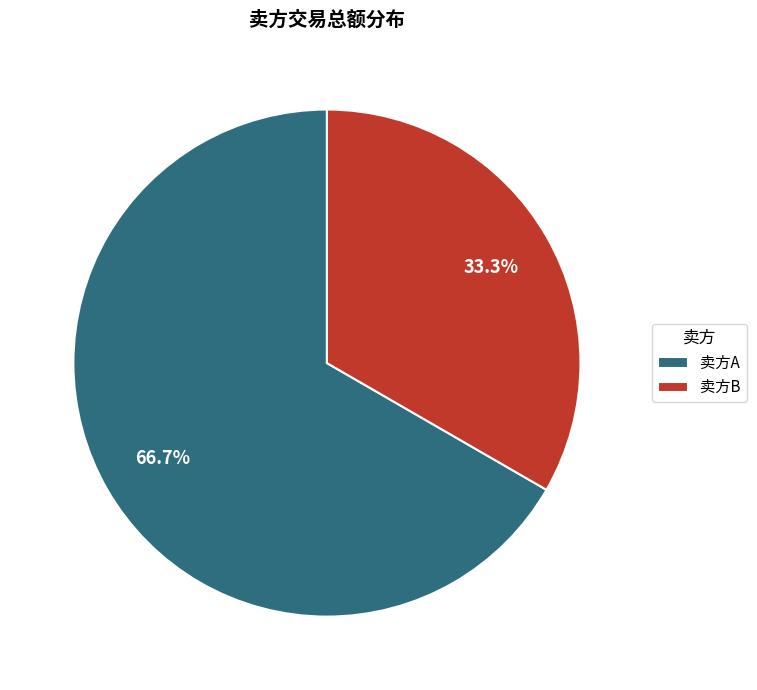

Do 卖方A and 卖方B together represent more than half of the pie?

Yes